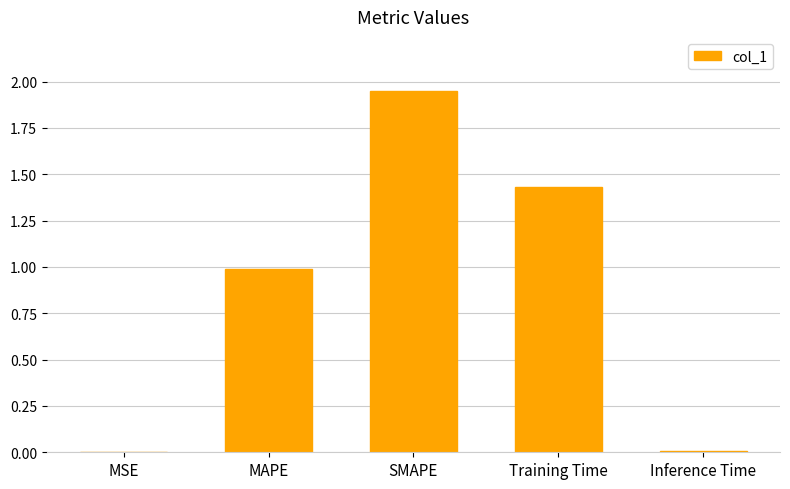

The value at SMAPE is 0.9. True or false?

False